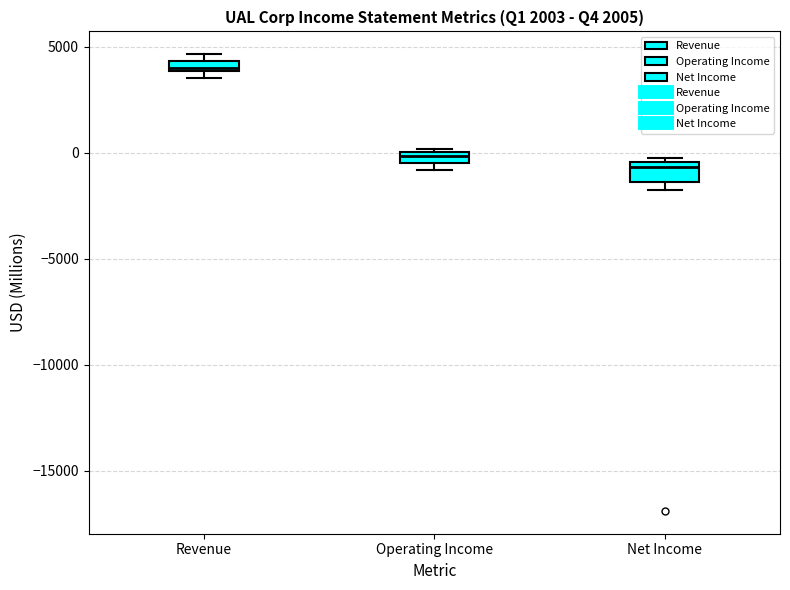

Where is the upper edge of the box for Net Income on the y-axis? The values are not printed on the chart, so give them approximately, as read against the axis.

-500